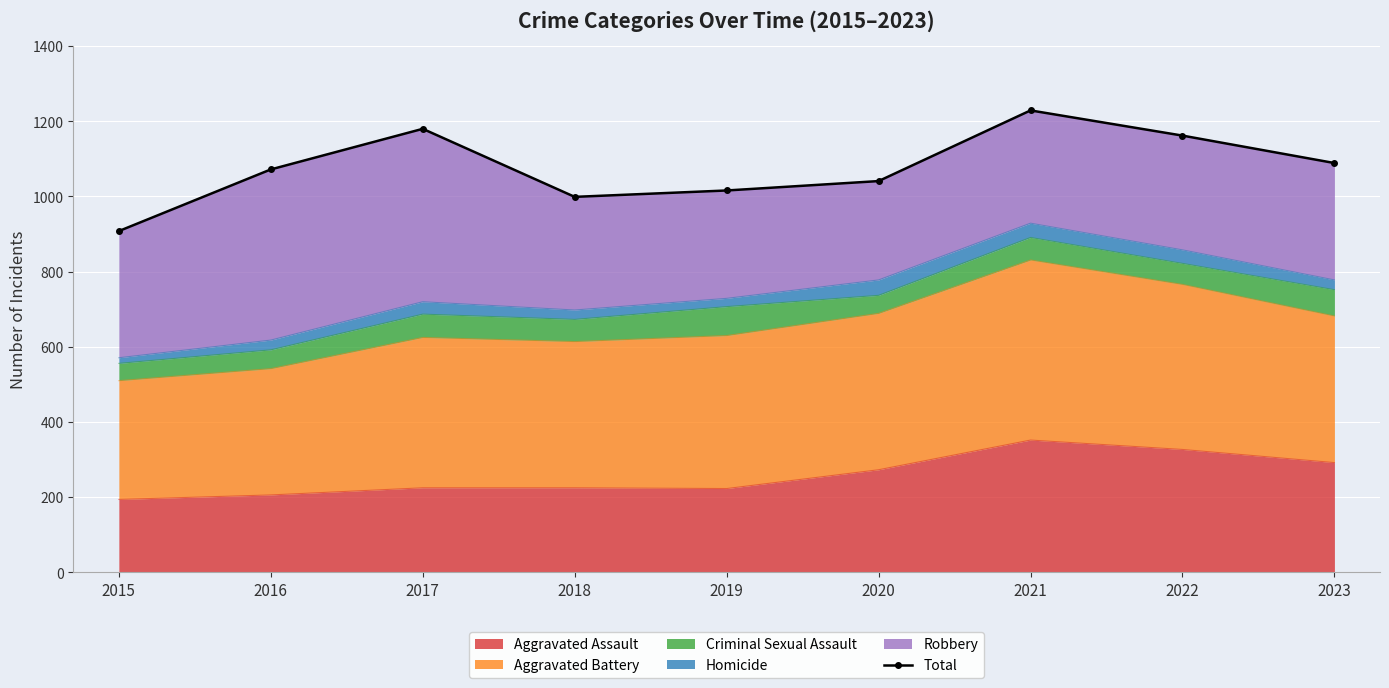

List the labels in order of value, largest first.

2021, 2017, 2022, 2023, 2016, 2020, 2019, 2018, 2015